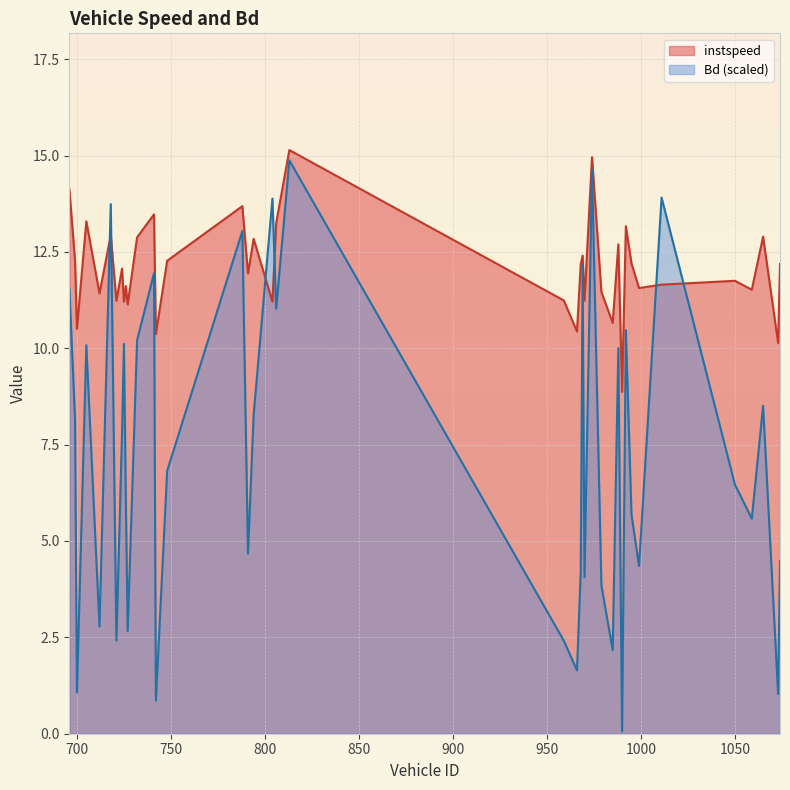

Rank the categories by instspeed value from lowest to highest.

990, 1073, 742, 966, 700, 985, 727, 725, 804, 721, 970, 959, 712, 979, 1059, 999, 726, 1011, 1050, 791, 724, 968, 1074, 995, 748, 699, 969, 988, 794, 732, 1065, 718, 992, 806, 705, 741, 788, 696, 974, 813